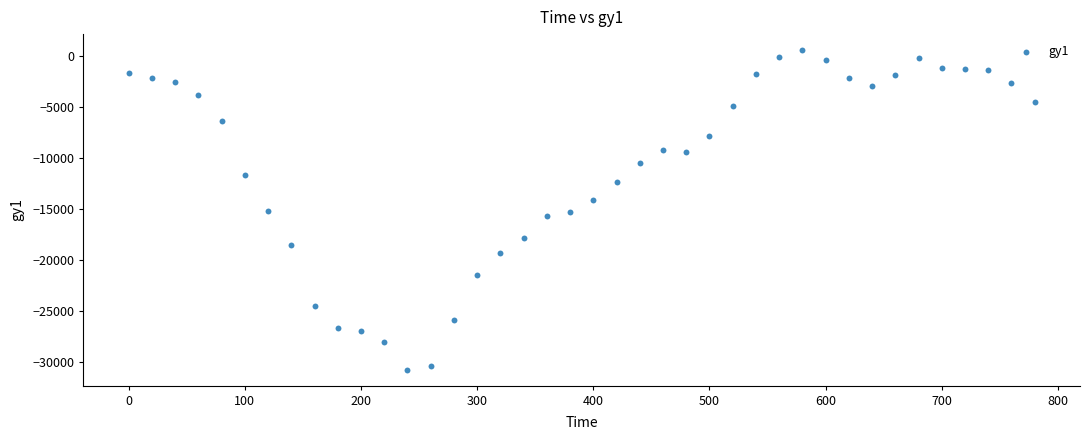

What is the range of X values (max minus min)?

780